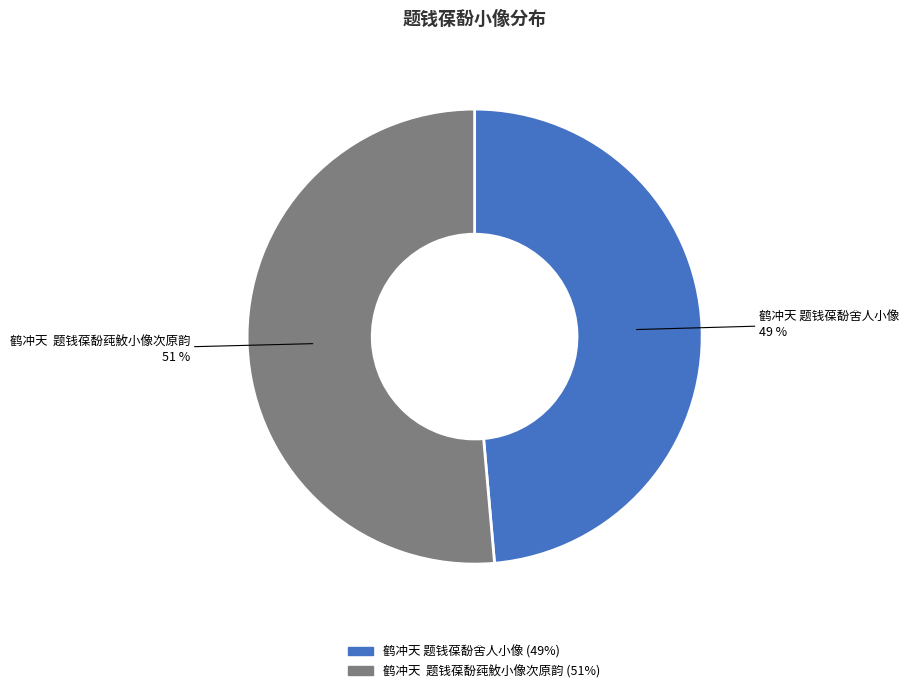

The 鹤冲天 题钱葆馚莼䰻小像次原韵 slice represents 63% of the pie. True or false?

False